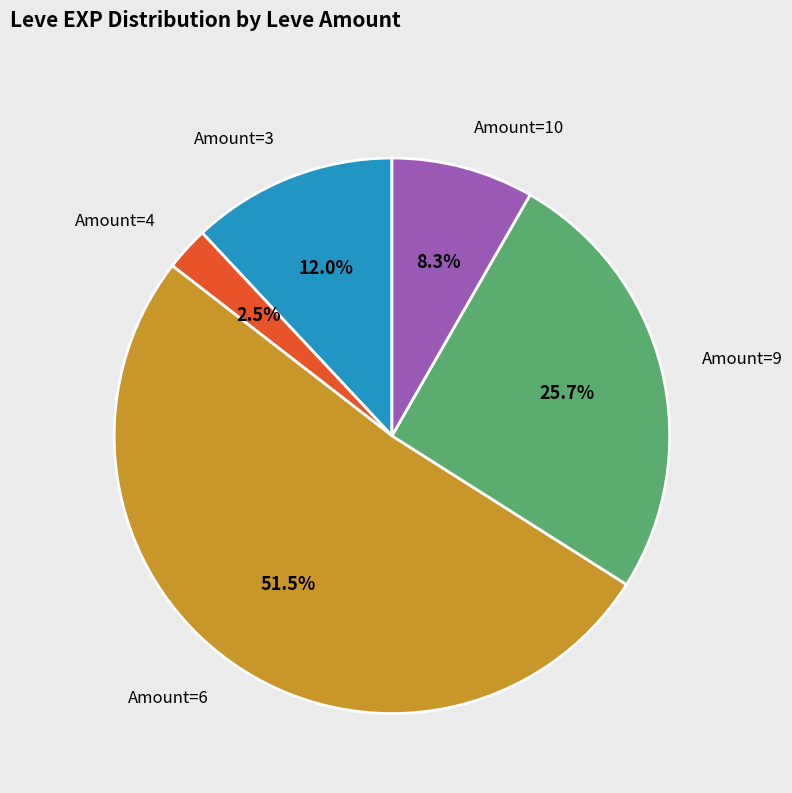

Is there a majority slice in this chart?

Yes